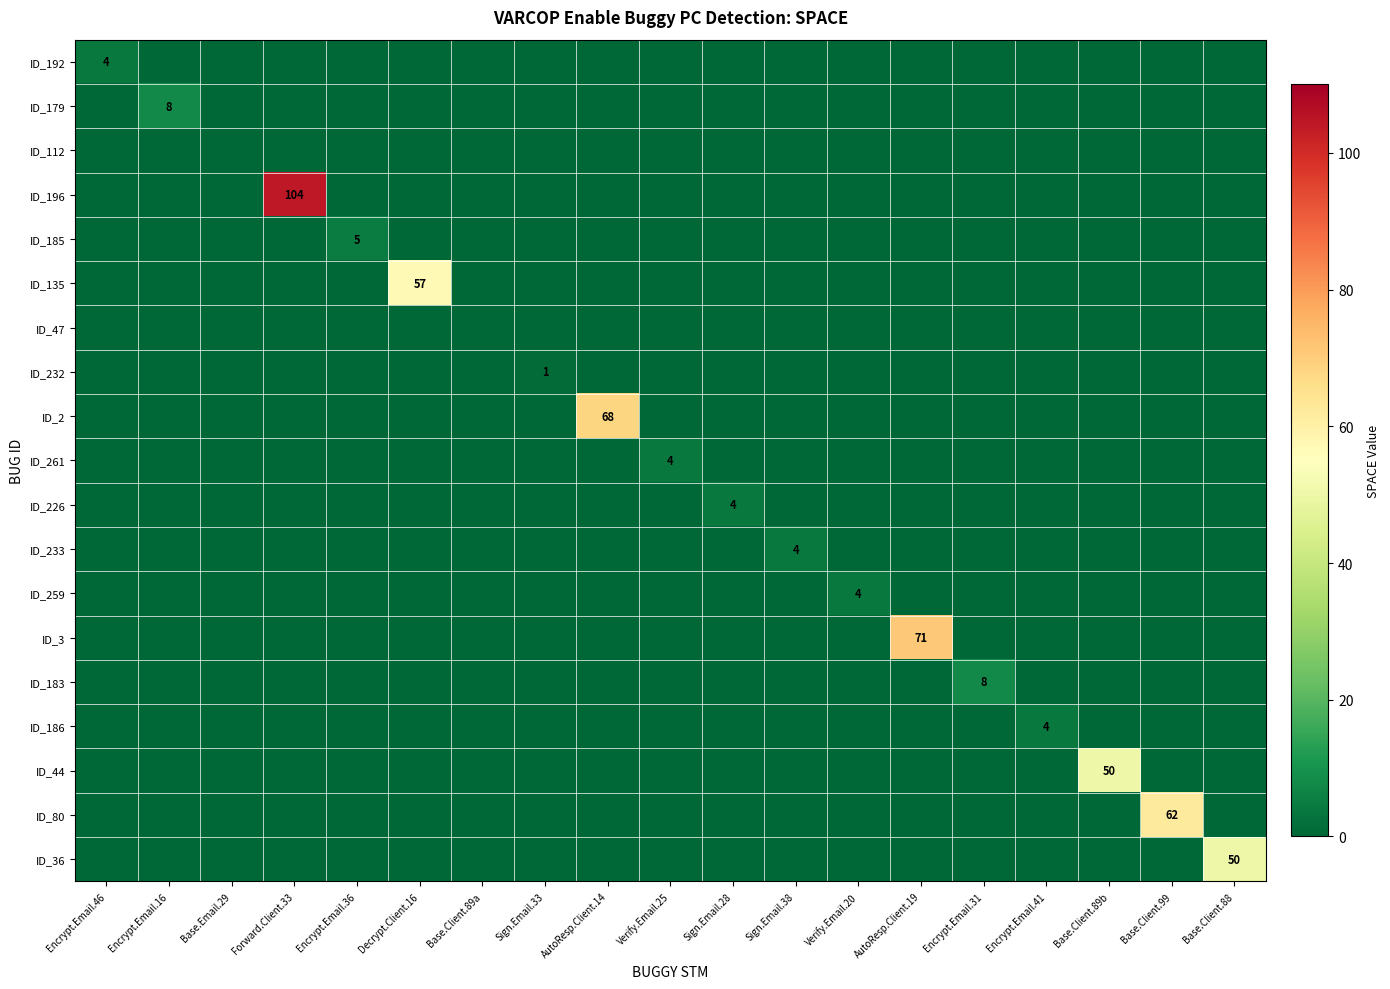

Count the ID_179 values in the range 0 to 1.

18